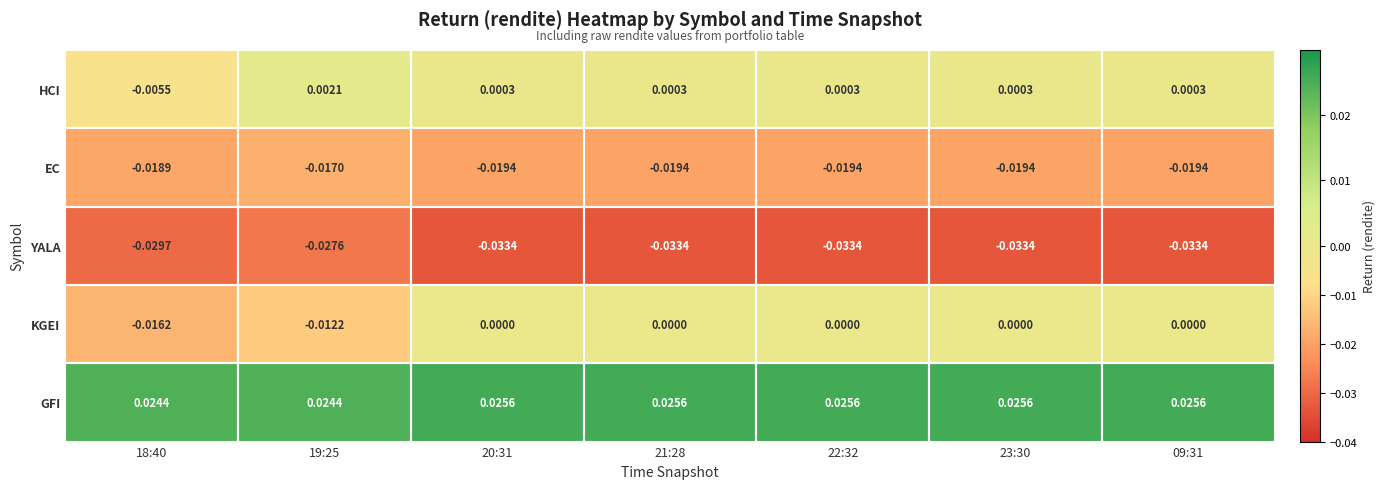

Is the value of HCI at 22:32 greater than the value of EC at 09:31?

Yes